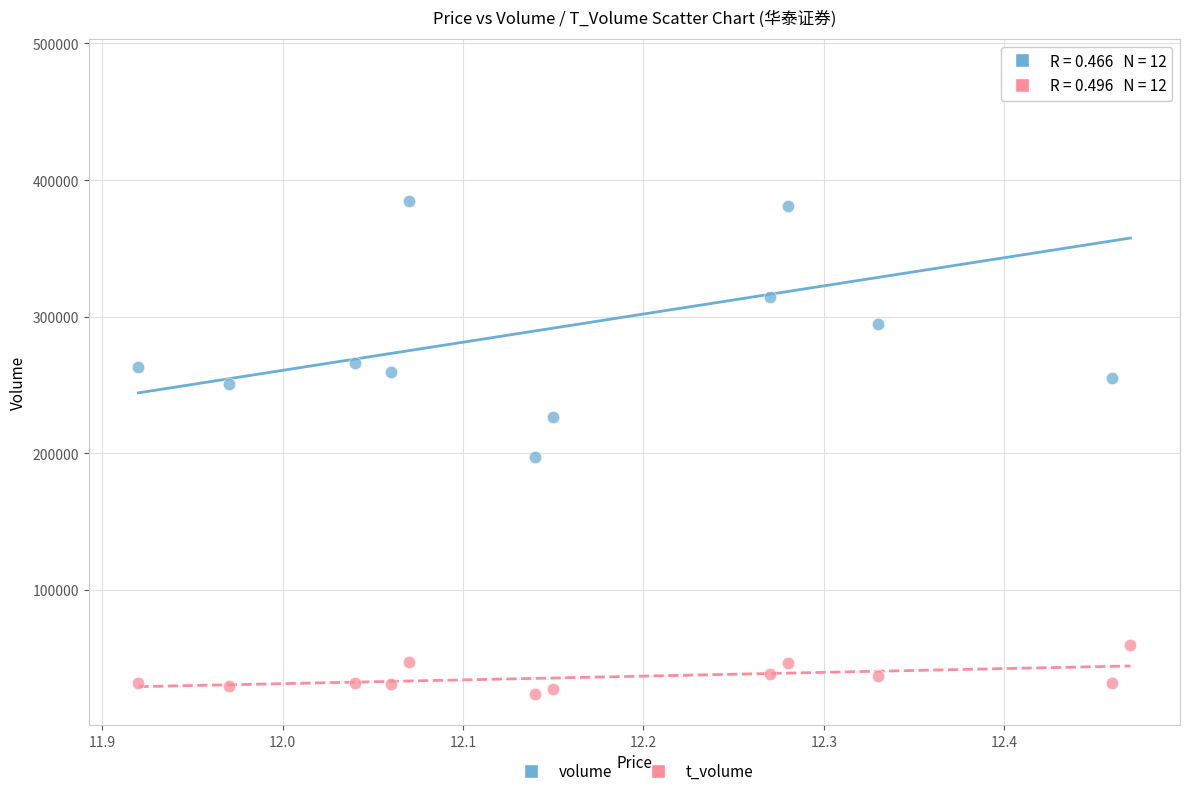

Which series has the widest spread of Y values?

volume